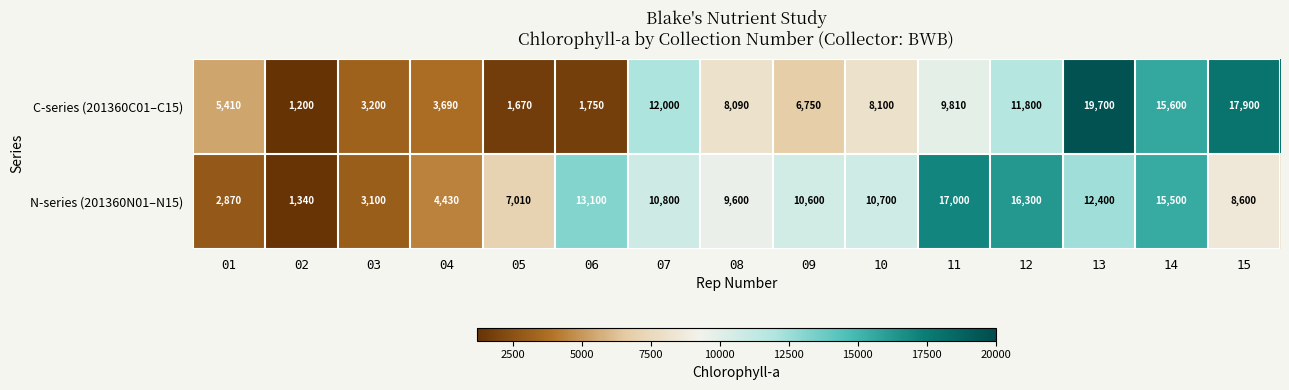

How many series are shown in this chart?

2